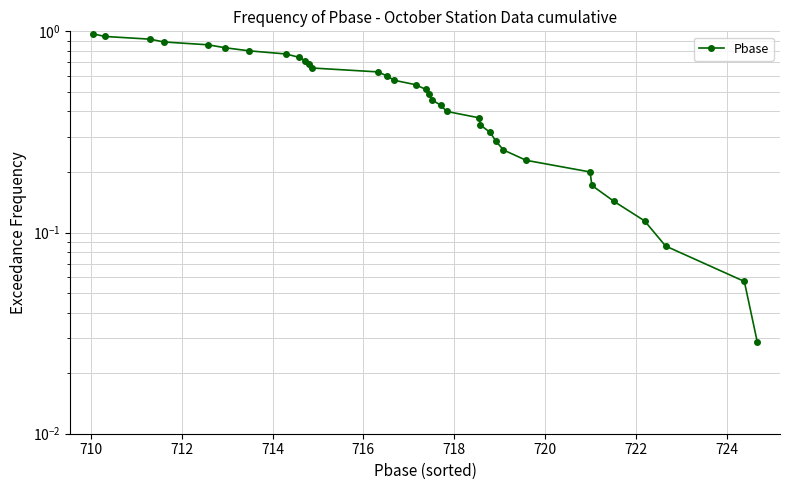

The value at 720 is 0.2. True or false?

True